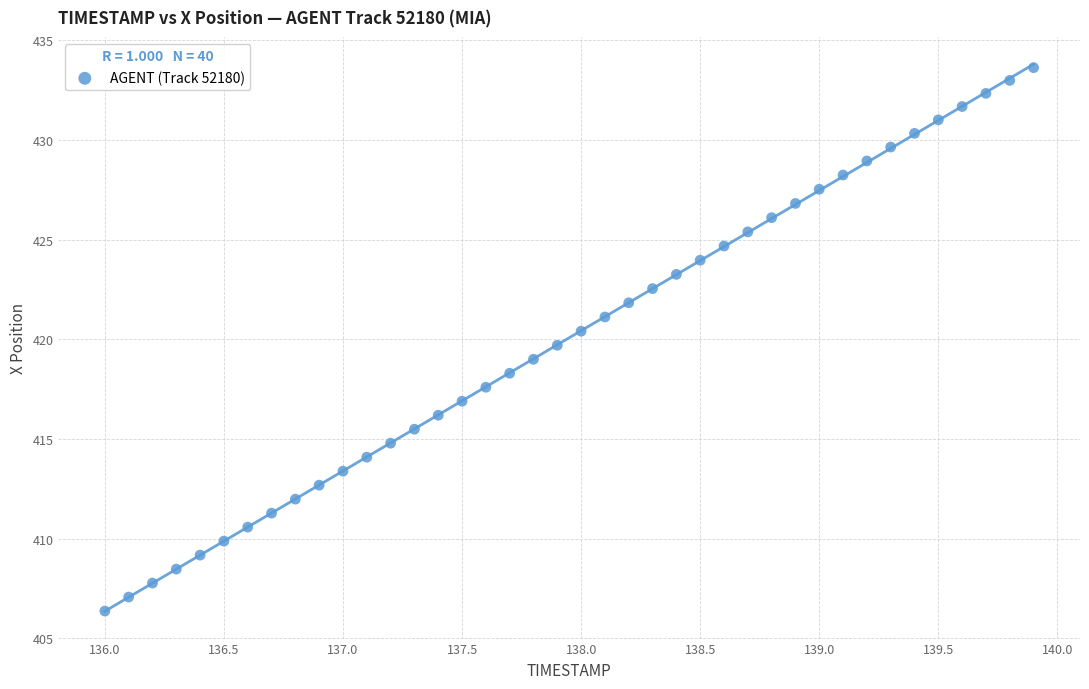

What is the range of Y values (max minus min)?

27.3